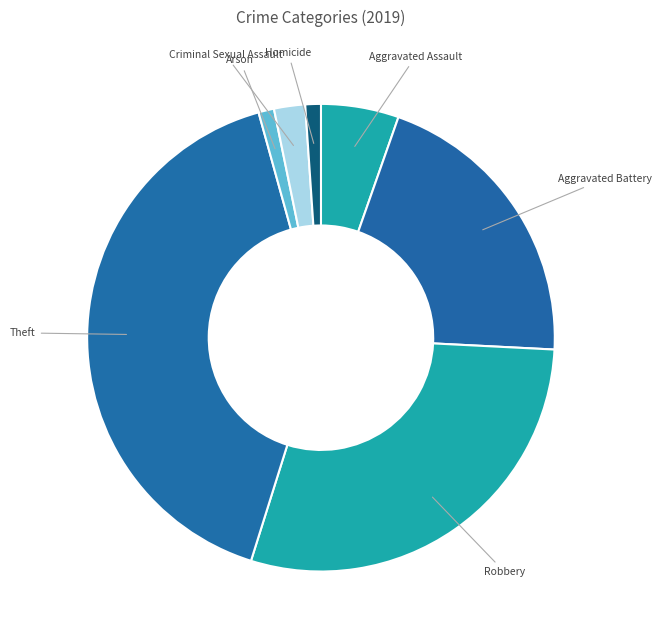

What is the ratio of the value at Aggravated Battery to the value at Aggravated Assault?

3.8